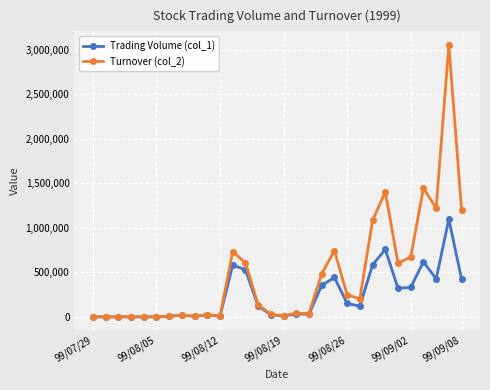

What is the sum of all Trading Volume (col_1) values?

7008000